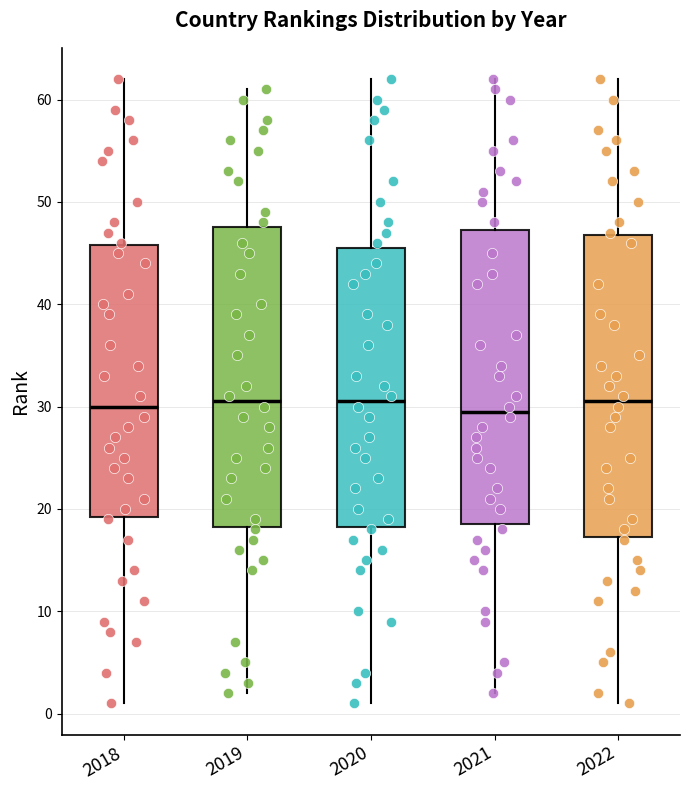

Reading left to right, read every box against the y-axis: the position of its median line, the range the box covers, and the ends of its whiskers. The values are not printed on the chart, so give them approximately, as read against the axis.

2018: median 30, box 19 to 46, whiskers 1 to 62
2019: median 31, box 18 to 48, whiskers 2 to 61
2020: median 31, box 18 to 46, whiskers 1 to 62
2021: median 30, box 19 to 47, whiskers 2 to 62
2022: median 31, box 17 to 47, whiskers 1 to 62